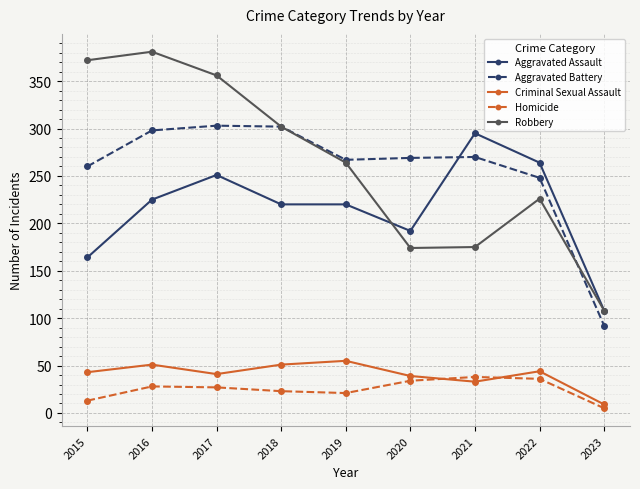

Is it true that Robbery equals 206 at 2017?

False